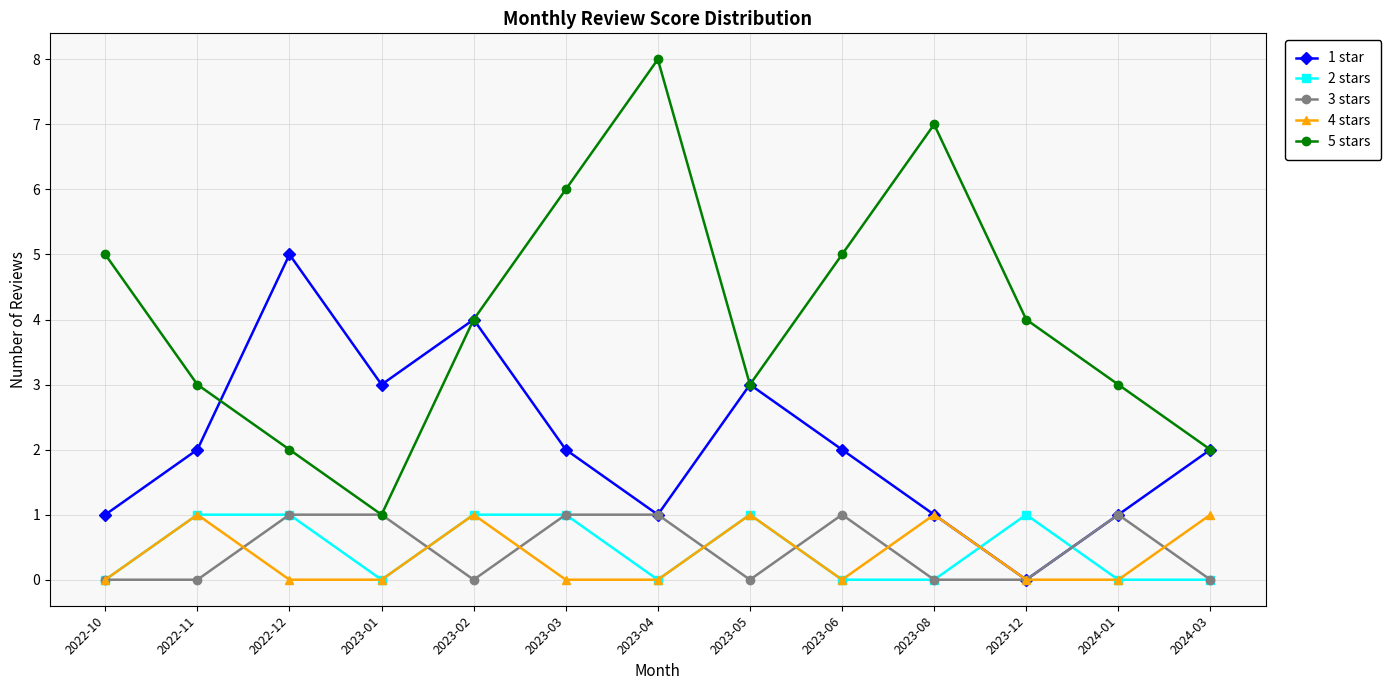

What position from the right is 2022-11?

12